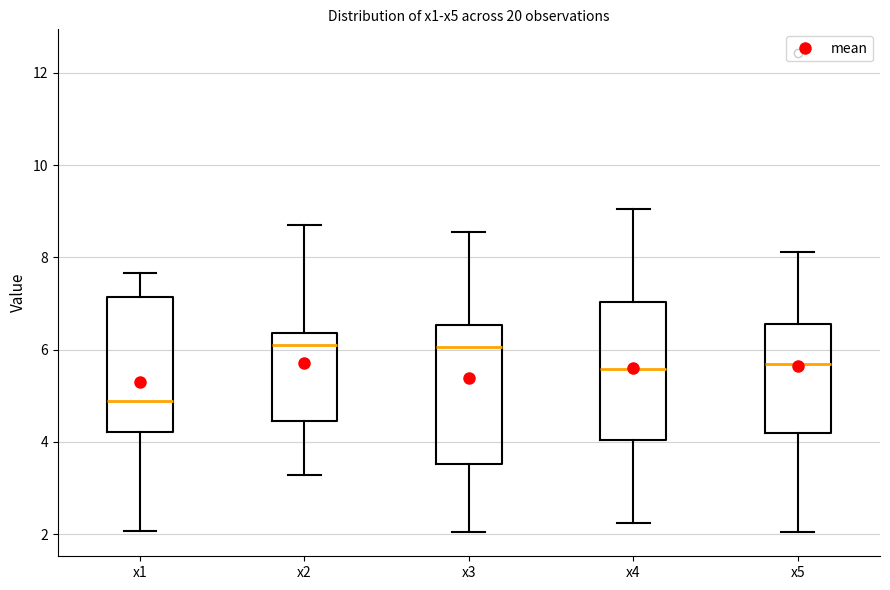

Which box's median line is the lowest?

x1